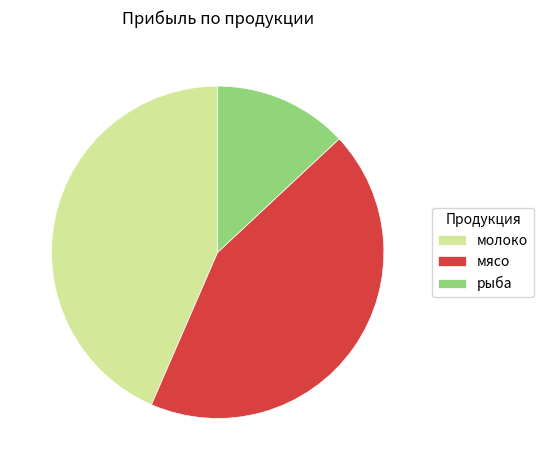

Which slice is the smallest?

рыба